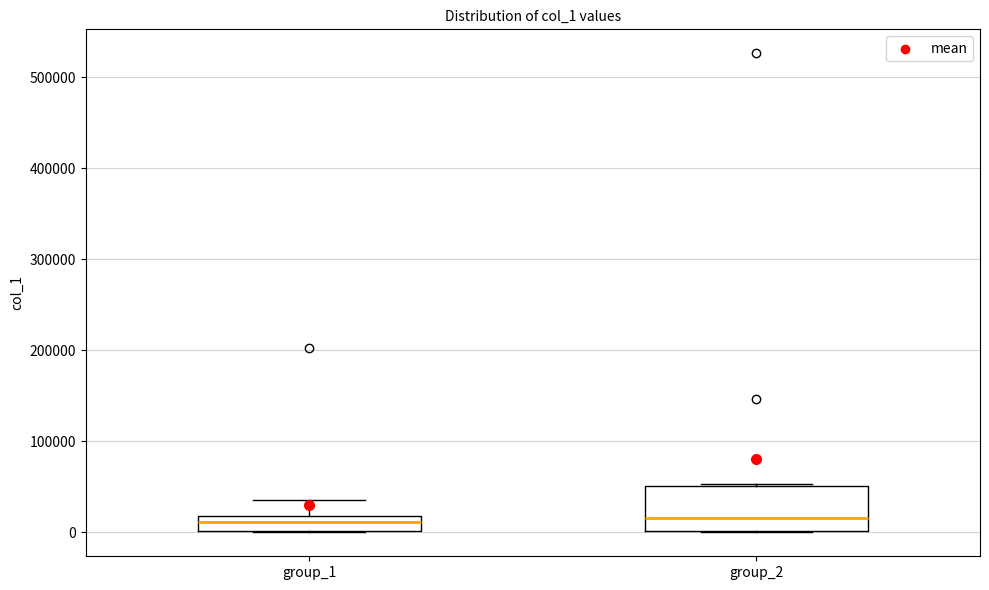

Reading left to right, transcribe this box plot: for each box, give where its median line is, the range the box spans, and where its two whiskers end, as read against the y-axis. The values are not printed on the chart, so give them approximately, as read against the axis.

group_1: median 10000, box 0 to 20000, whiskers 0 to 40000
group_2: median 20000, box 0 to 50000, whiskers 0 to 50000